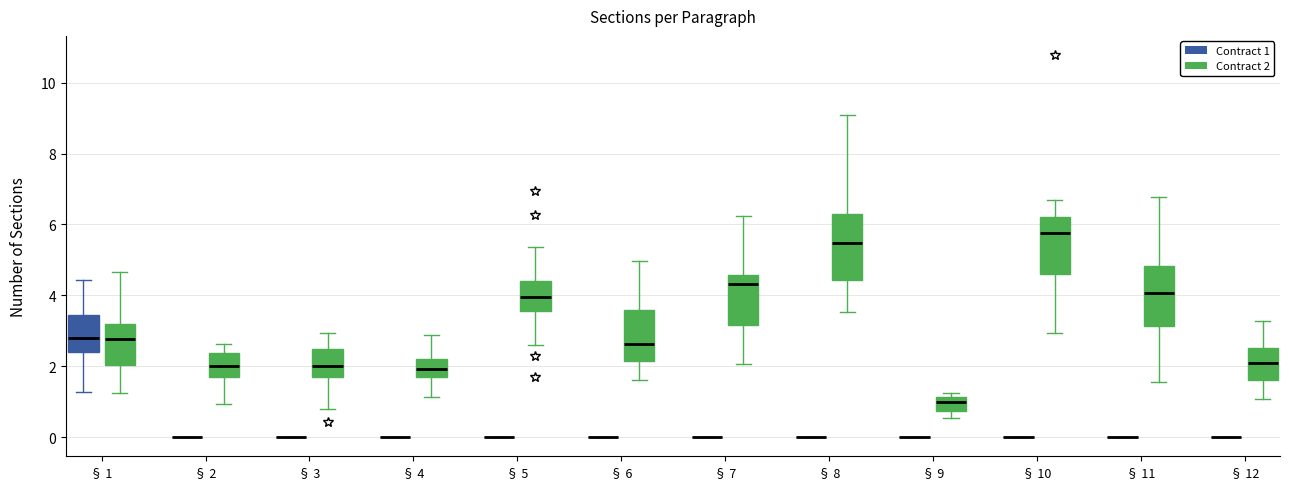

Reading left to right, read every box against the y-axis: the position of its median line, the range the box covers, and the ends of its whiskers. The values are not printed on the chart, so give them approximately, as read against the axis.

§ 1 (Contract 1): median 2.8, box 2.4 to 3.4, whiskers 1.2 to 4.4
§ 1 (Contract 2): median 2.8, box 2.0 to 3.2, whiskers 1.2 to 4.6
§ 2 (Contract 1): box collapsed to a line at 0.0, whiskers 0.0 to 0.0
§ 2 (Contract 2): median 2.0, box 1.6 to 2.4, whiskers 1.0 to 2.6
§ 3 (Contract 1): box collapsed to a line at 0.0, whiskers 0.0 to 0.0
§ 3 (Contract 2): median 2.0, box 1.6 to 2.4, whiskers 0.8 to 3.0
§ 4 (Contract 1): box collapsed to a line at 0.0, whiskers 0.0 to 0.0
§ 4 (Contract 2): median 2.0, box 1.6 to 2.2, whiskers 1.2 to 2.8
§ 5 (Contract 1): box collapsed to a line at 0.0, whiskers 0.0 to 0.0
§ 5 (Contract 2): median 4.0, box 3.6 to 4.4, whiskers 2.6 to 5.4
§ 6 (Contract 1): box collapsed to a line at 0.0, whiskers 0.0 to 0.0
§ 6 (Contract 2): median 2.6, box 2.2 to 3.6, whiskers 1.6 to 5.0
§ 7 (Contract 1): box collapsed to a line at 0.0, whiskers 0.0 to 0.0
§ 7 (Contract 2): median 4.4, box 3.2 to 4.6, whiskers 2.0 to 6.2
§ 8 (Contract 1): box collapsed to a line at 0.0, whiskers 0.0 to 0.0
§ 8 (Contract 2): median 5.4, box 4.4 to 6.2, whiskers 3.6 to 9.0
§ 9 (Contract 1): box collapsed to a line at 0.0, whiskers 0.0 to 0.0
§ 9 (Contract 2): median 1.0, box 0.8 to 1.2, whiskers 0.6 to 1.2 (just above the box's upper edge)
§ 10 (Contract 1): box collapsed to a line at 0.0, whiskers 0.0 to 0.0
§ 10 (Contract 2): median 5.8, box 4.6 to 6.2, whiskers 3.0 to 6.8
§ 11 (Contract 1): box collapsed to a line at 0.0, whiskers 0.0 to 0.0
§ 11 (Contract 2): median 4.0, box 3.2 to 4.8, whiskers 1.6 to 6.8
§ 12 (Contract 1): box collapsed to a line at 0.0, whiskers 0.0 to 0.0
§ 12 (Contract 2): median 2.0, box 1.6 to 2.6, whiskers 1.0 to 3.2